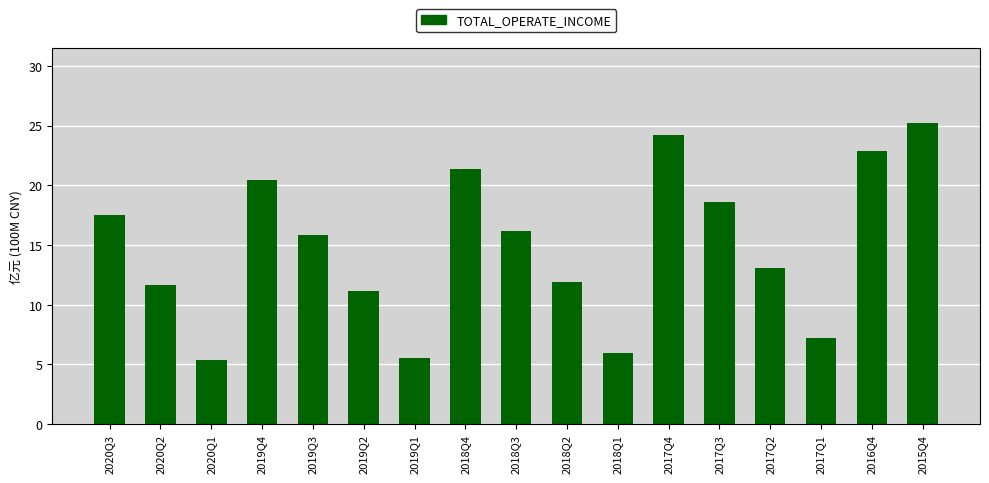

What is the sum of all values?

254.1